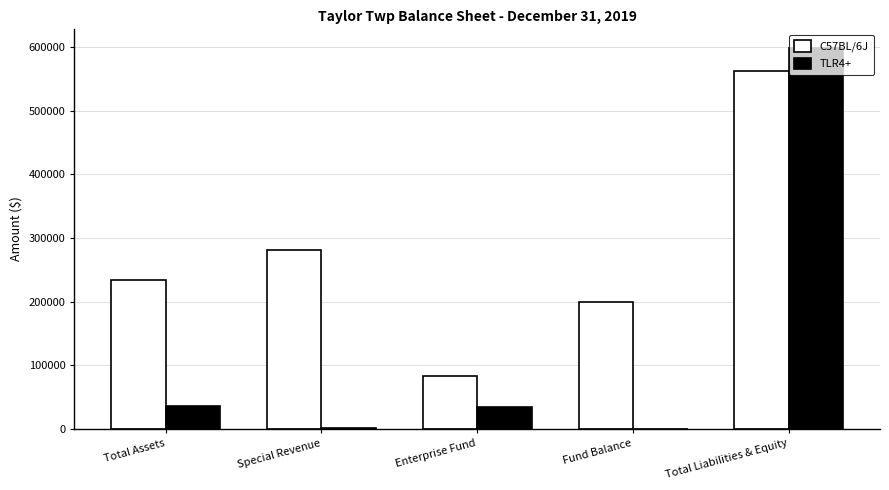

Is the value of C57BL/6J at Enterprise Fund greater than the value of TLR4+ at Fund Balance?

Yes